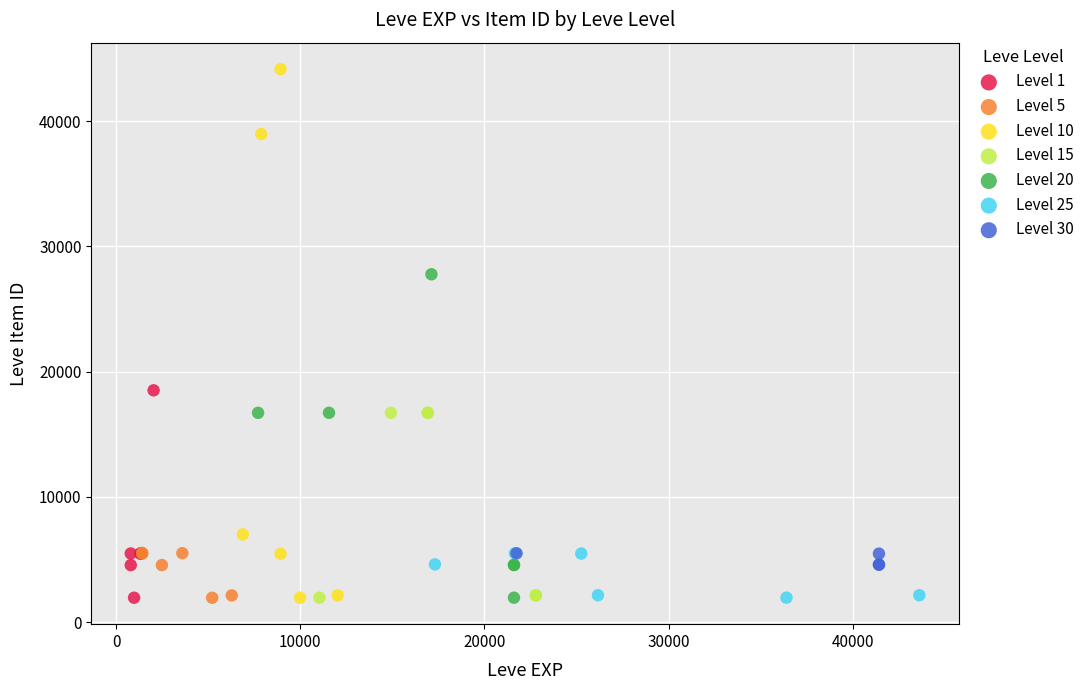

Which series contains the highest Y value?

Level 10